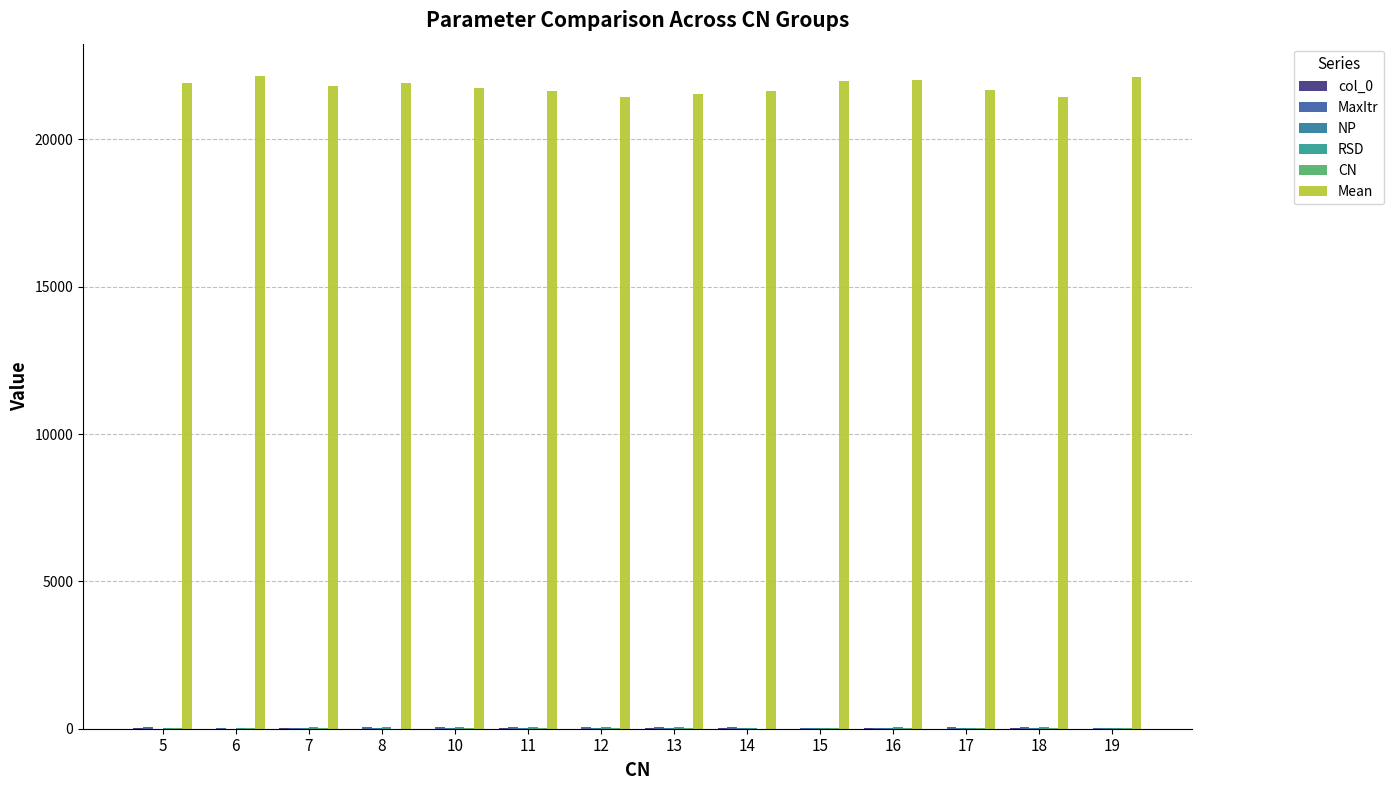

What is the average value of the RSD series?

46.8